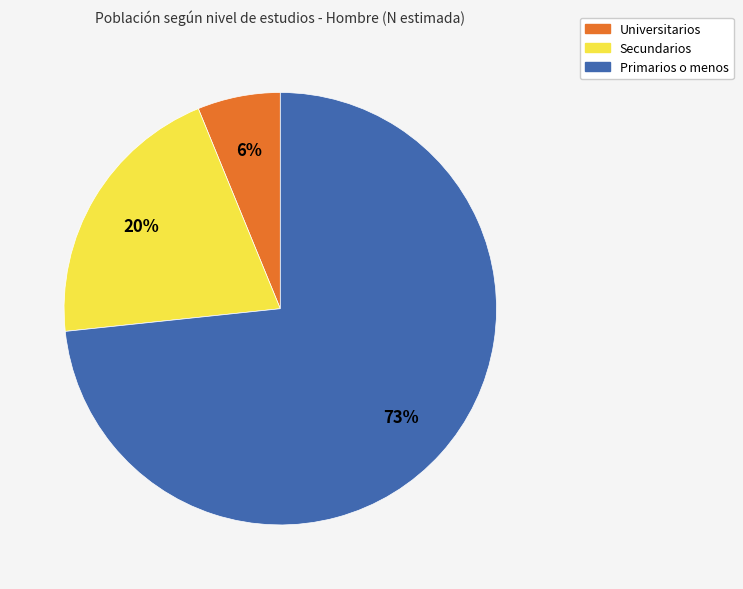

Is it true that Primarios o menos is 73% of the pie?

True